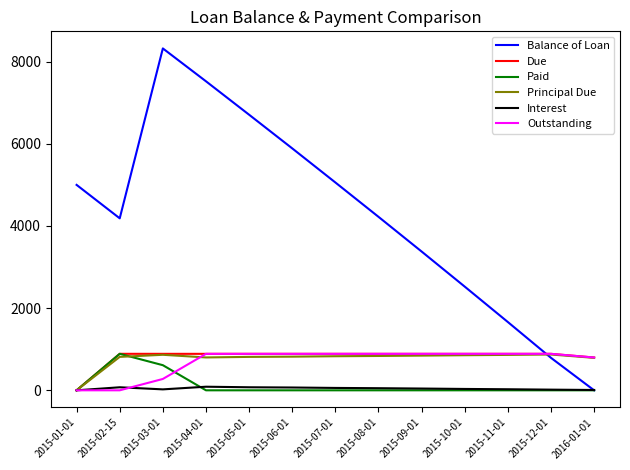

At which label is Paid closest to 444?

2015-03-01